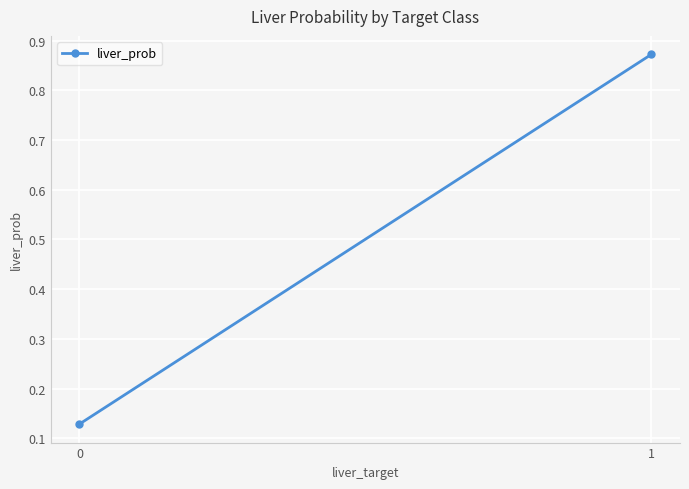

What is the sum of the values at 0 and 1?

1.0